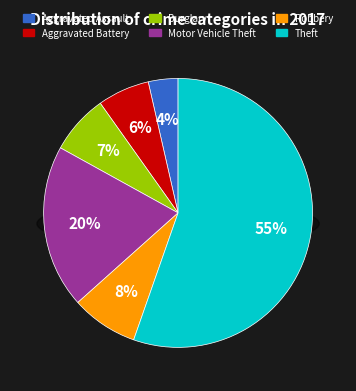

What percentage is the Motor Vehicle Theft slice, to the nearest percent?

20%